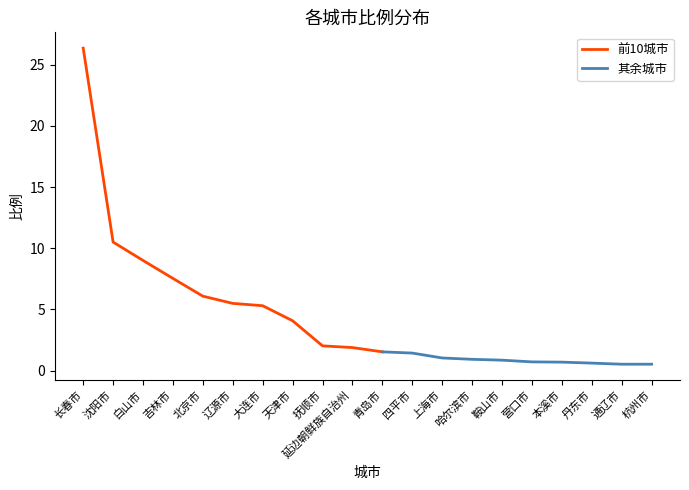

What is the value of the 8th point from the left?

4.1